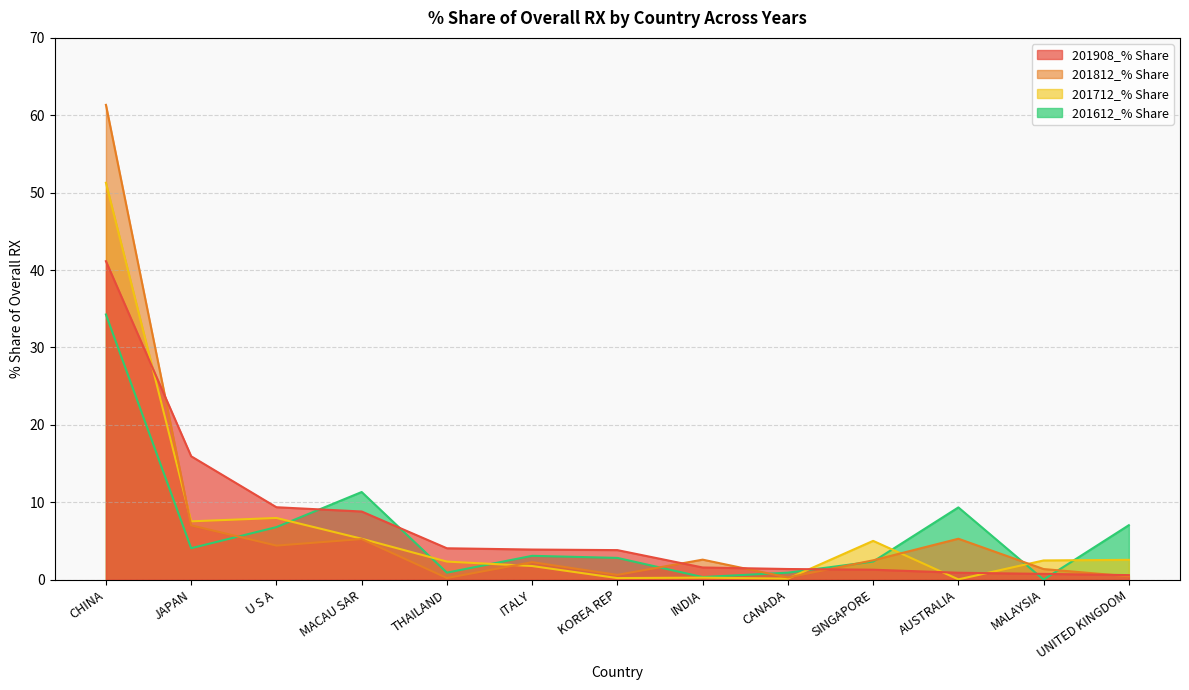

List the series in order of their peak value, highest first.

201812_% Share, 201712_% Share, 201908_% Share, 201612_% Share